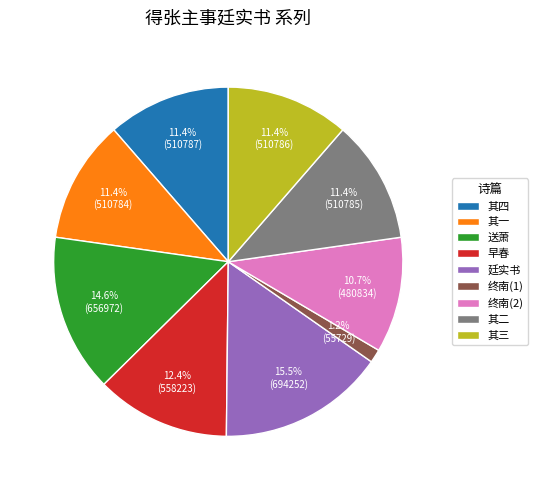

What is the ratio of the value at 其四 to the value at 其一?

1.0